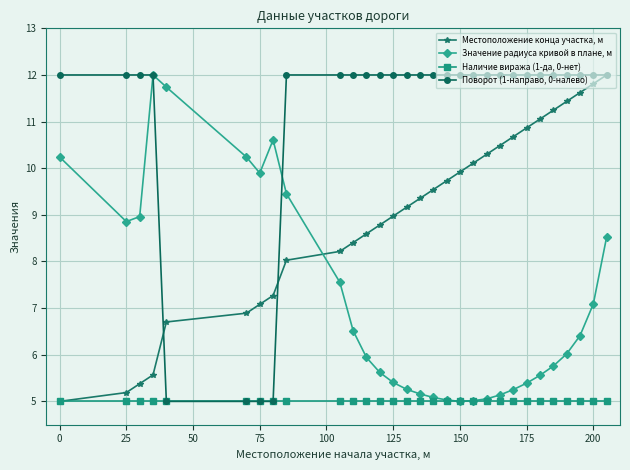

What are all the series names shown in the legend?

Местоположение конца участка, м, Значение радиуса кривой в плане, м, Наличие виража (1-да, 0-нет), Поворот (1-направо, 0-налево)